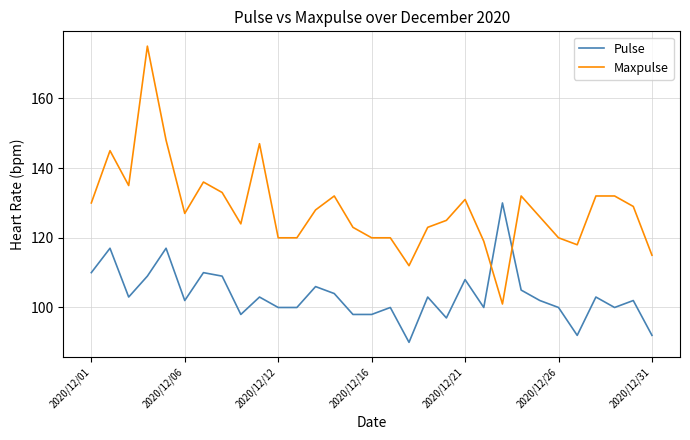

How many times do Maxpulse and Pulse cross each other?

2